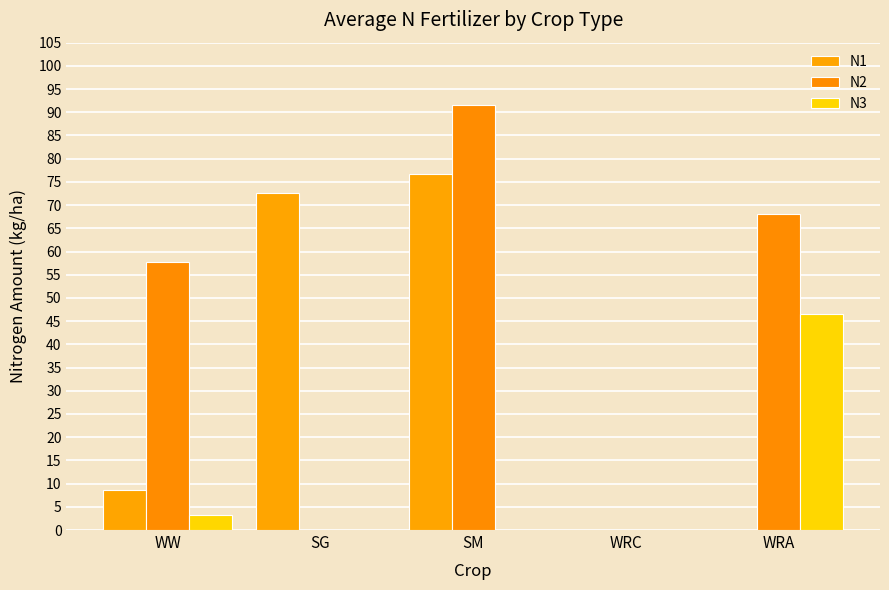

At which category is the sum across all series the highest?

SM